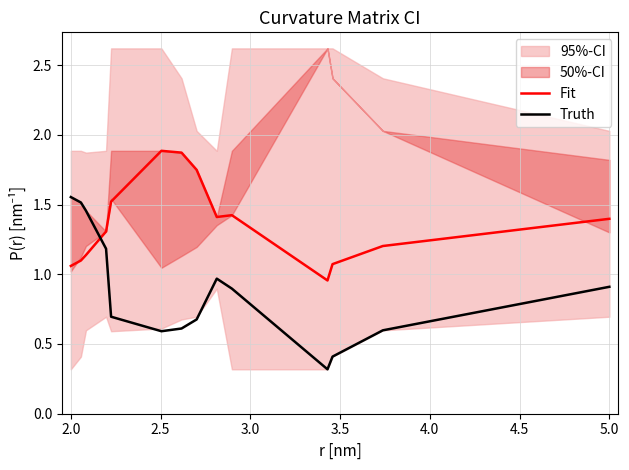

After their last crossing, which series has the higher values: Fit or Truth?

Fit